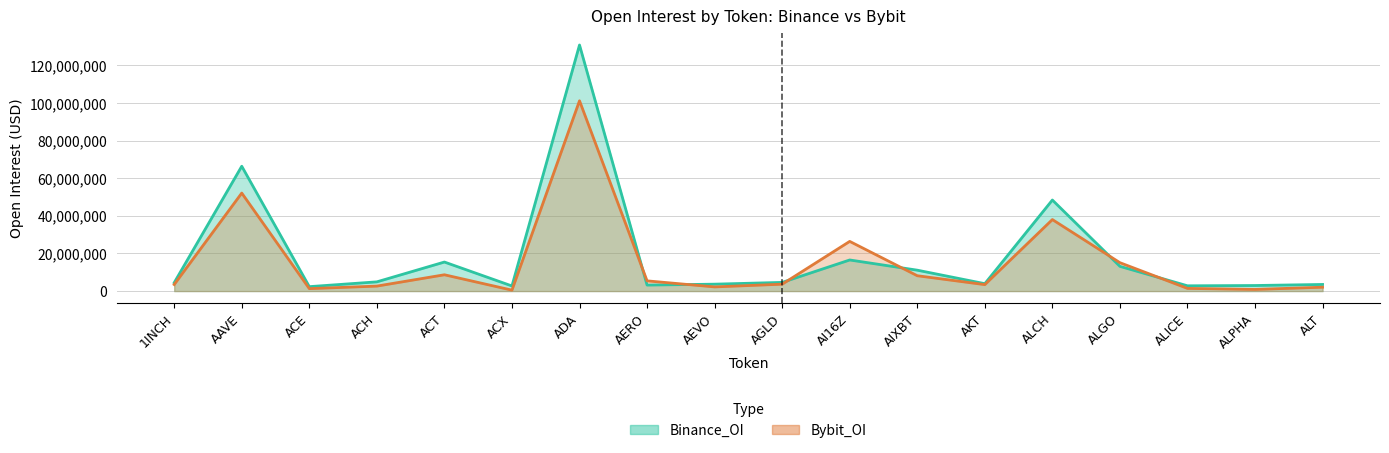

How many data points does each series have?

18